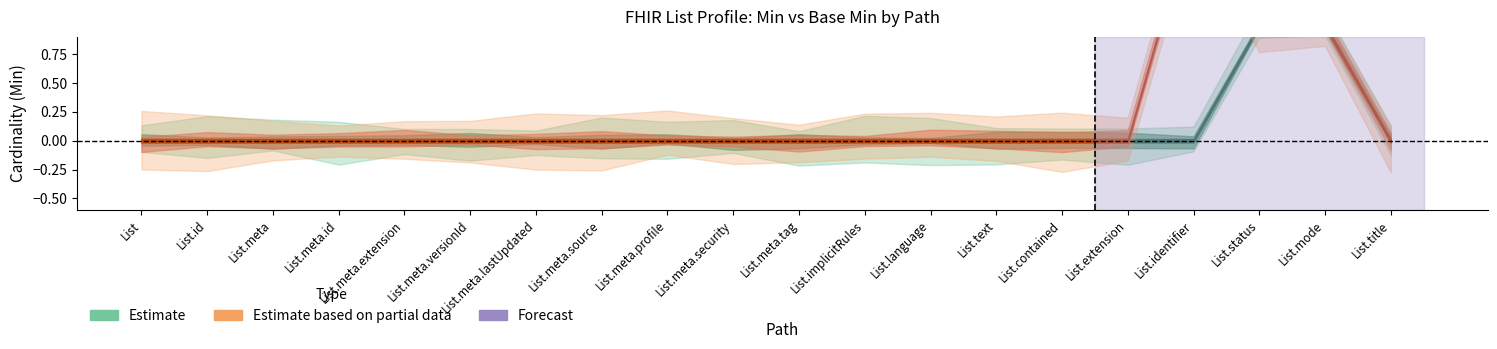

Between List and List.meta, which series saw the biggest shift?

Min